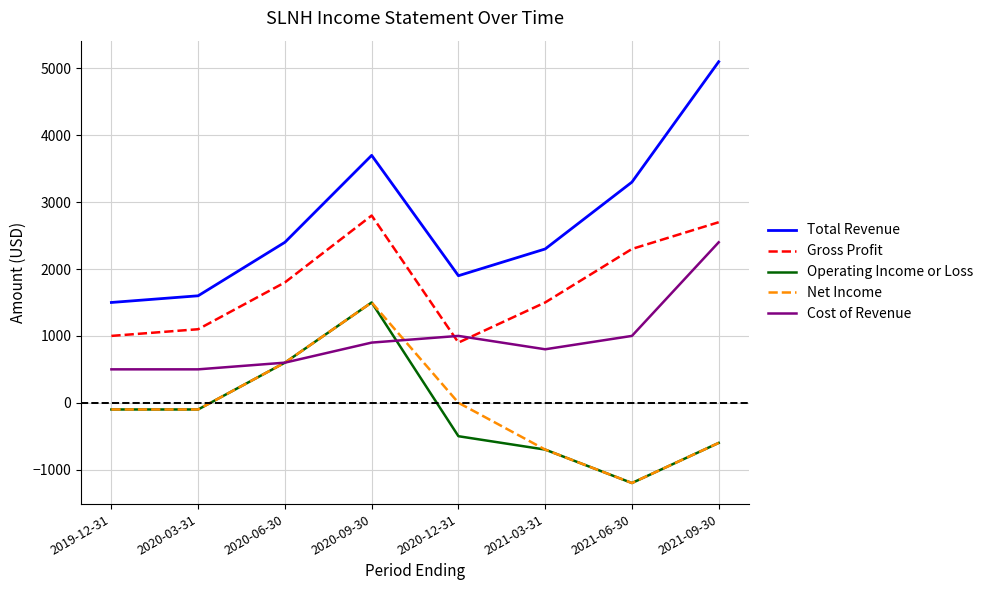

True or false: Cost of Revenue has a value of 983 at 2020-06-30.

False